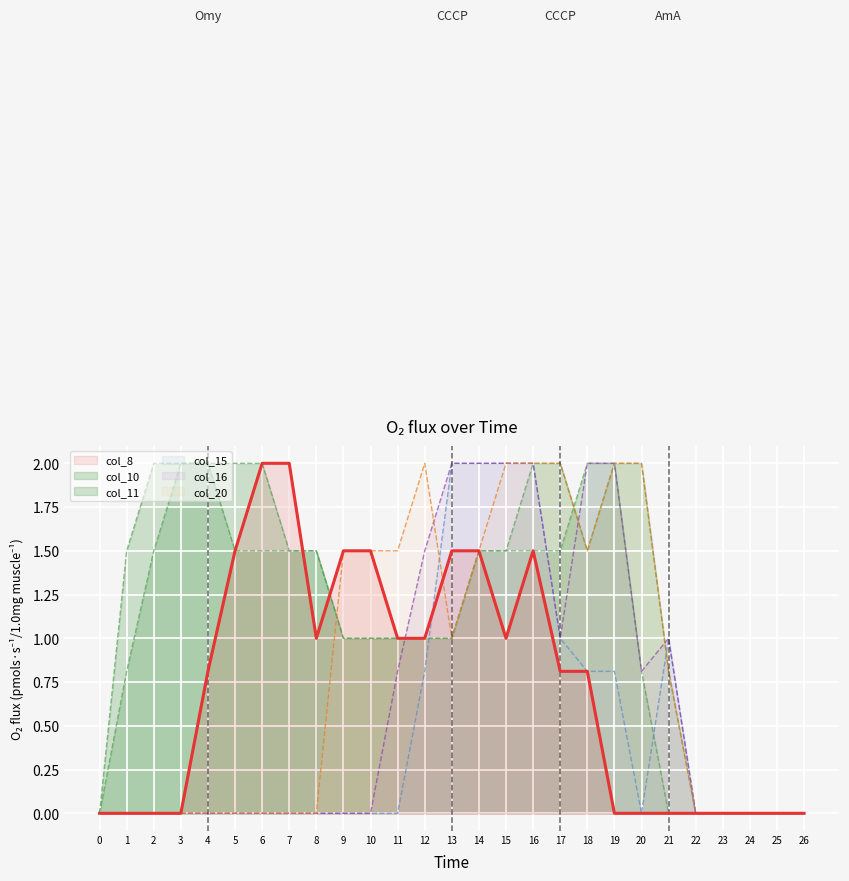

True or false: col_16 has a value of 0.0 at 7.

True